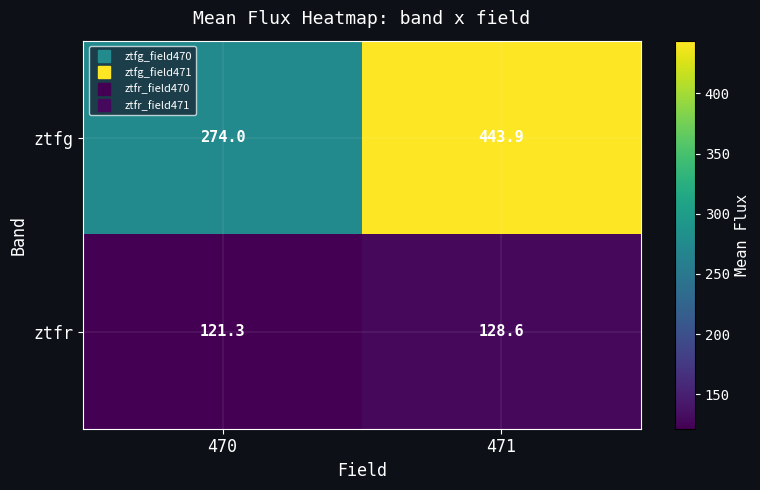

Which label corresponds to the largest value in the chart?

471